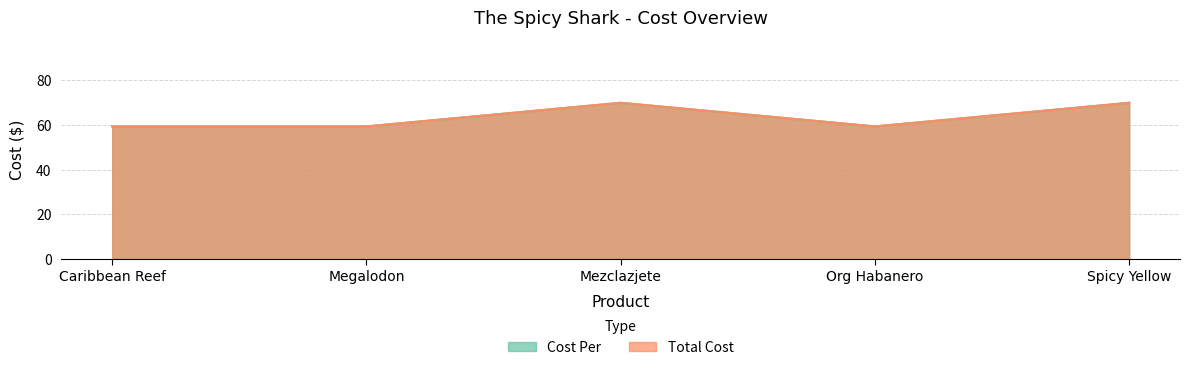

What position from the left is Spicy Yellow?

5